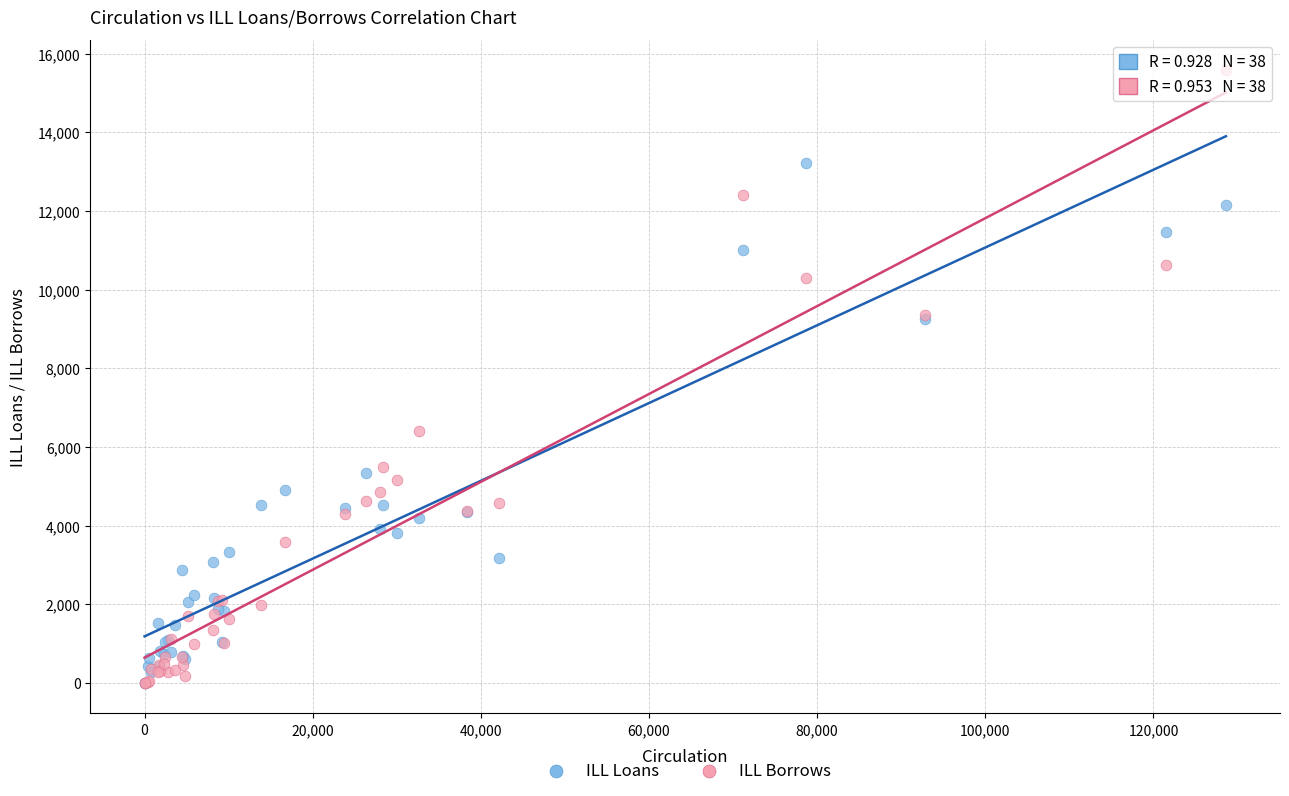

In the ILL Loans series, what Y value is closest to 6608?

5327